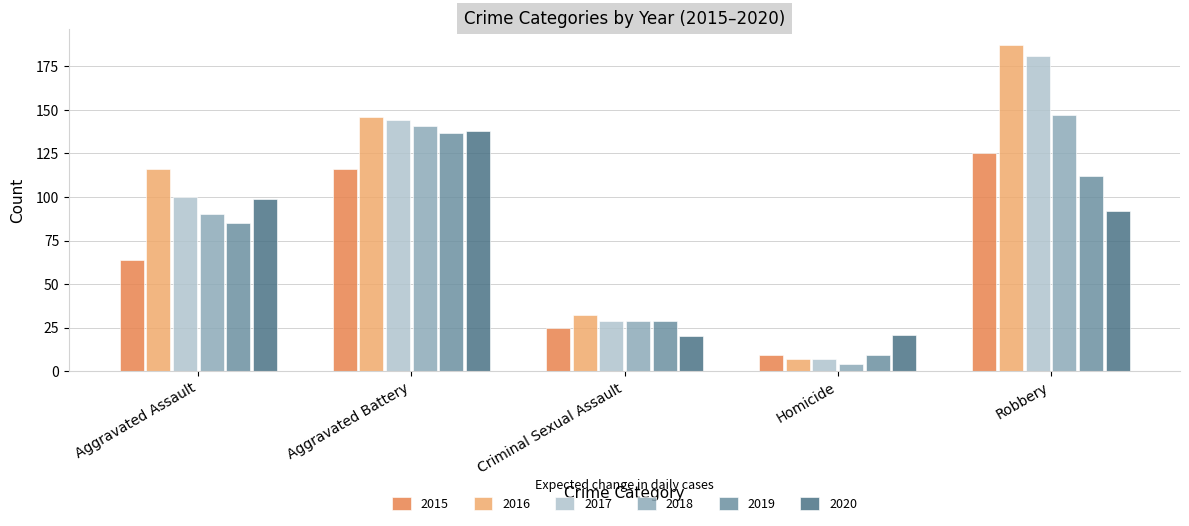

What is the difference between the 2016 values at Homicide and Criminal Sexual Assault?

25